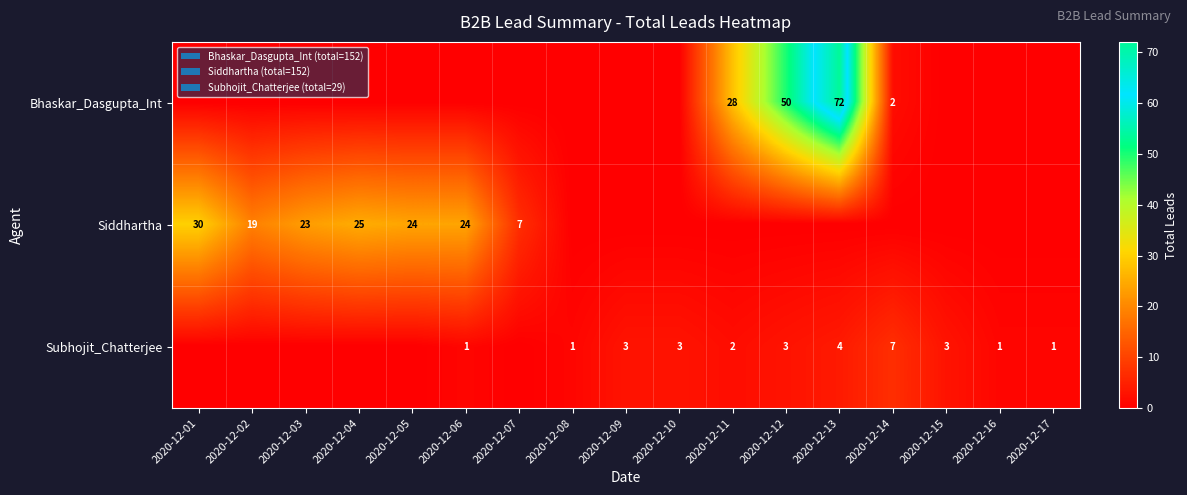

Is it true that Subhojit_Chatterjee equals 3 at 2020-12-14?

False